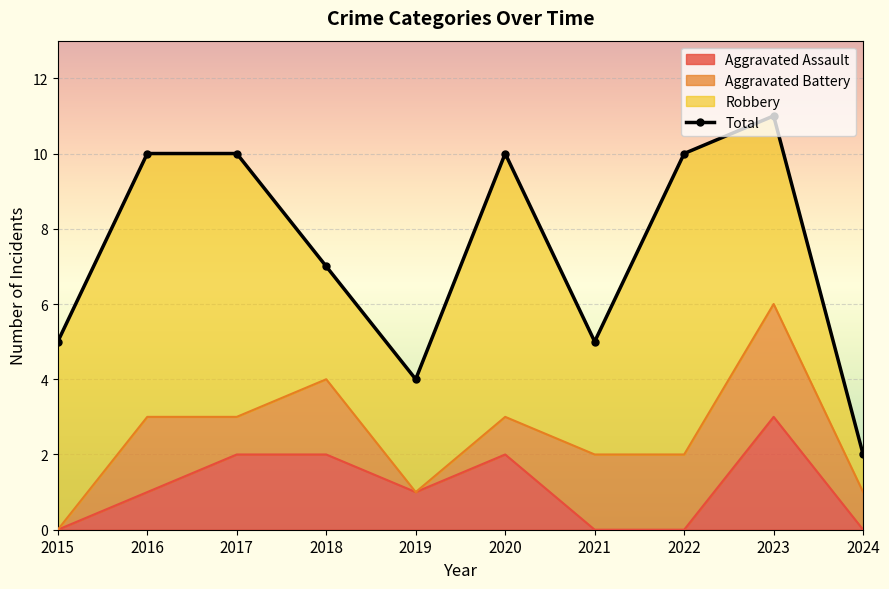

What is the value of the 1st point from the left?

5